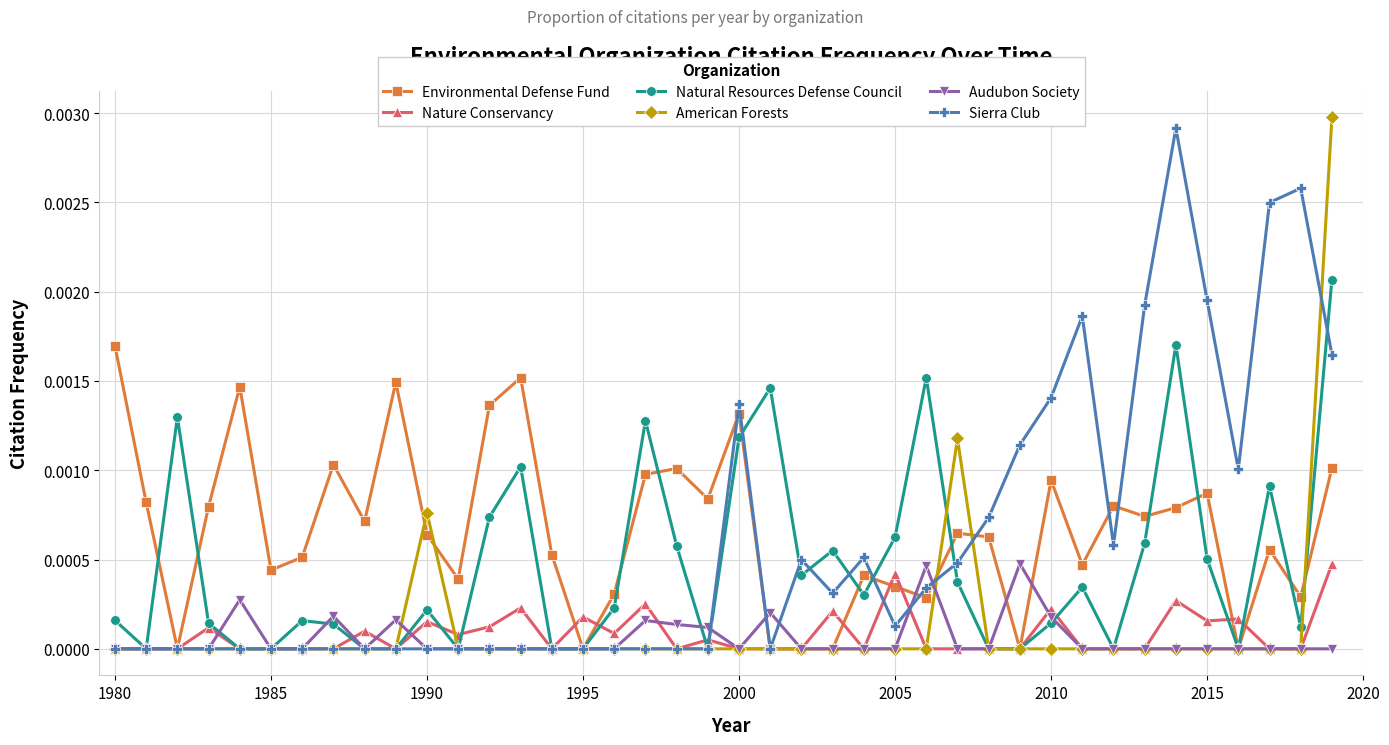

Which series has the widest spread of values?

American Forests